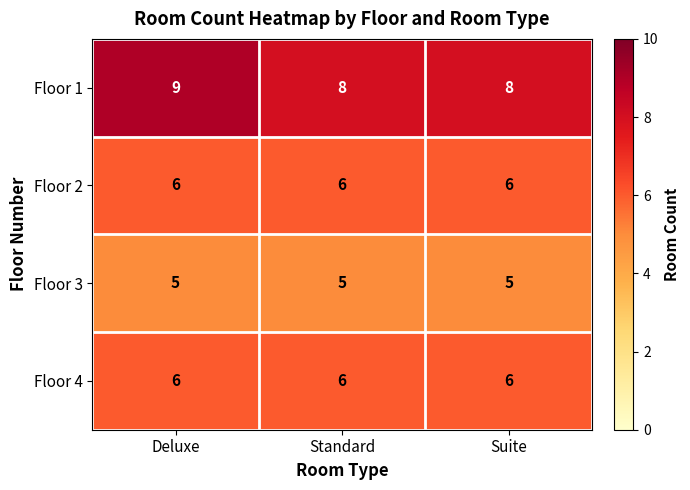

Between Deluxe and Standard, which series saw the biggest shift?

Floor 1